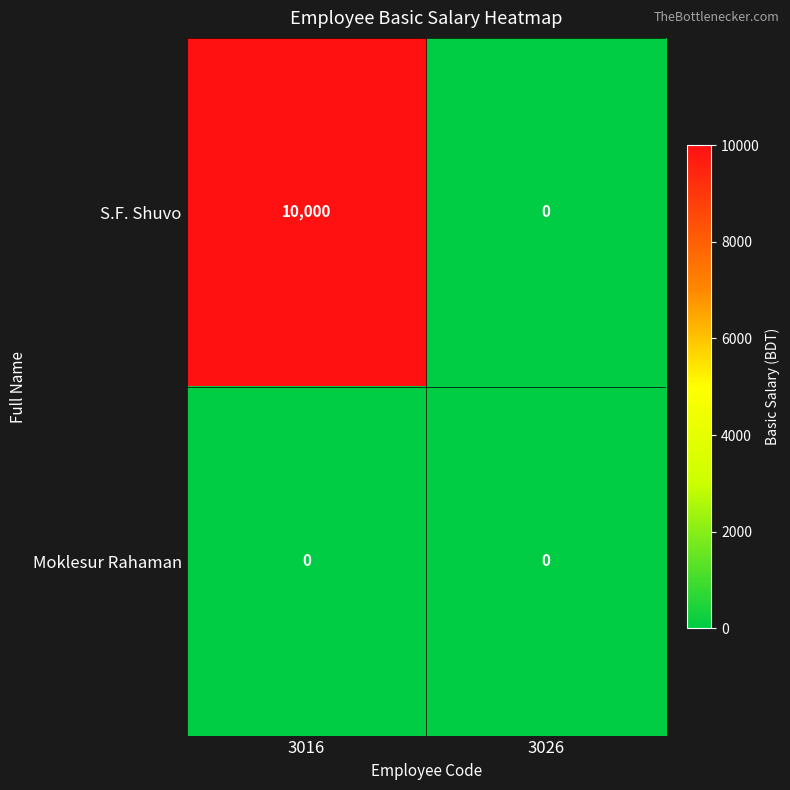

Reading right to left, list all the values displayed in this chart.

S.F. Shuvo: 0	10000
Moklesur Rahaman: 0	0